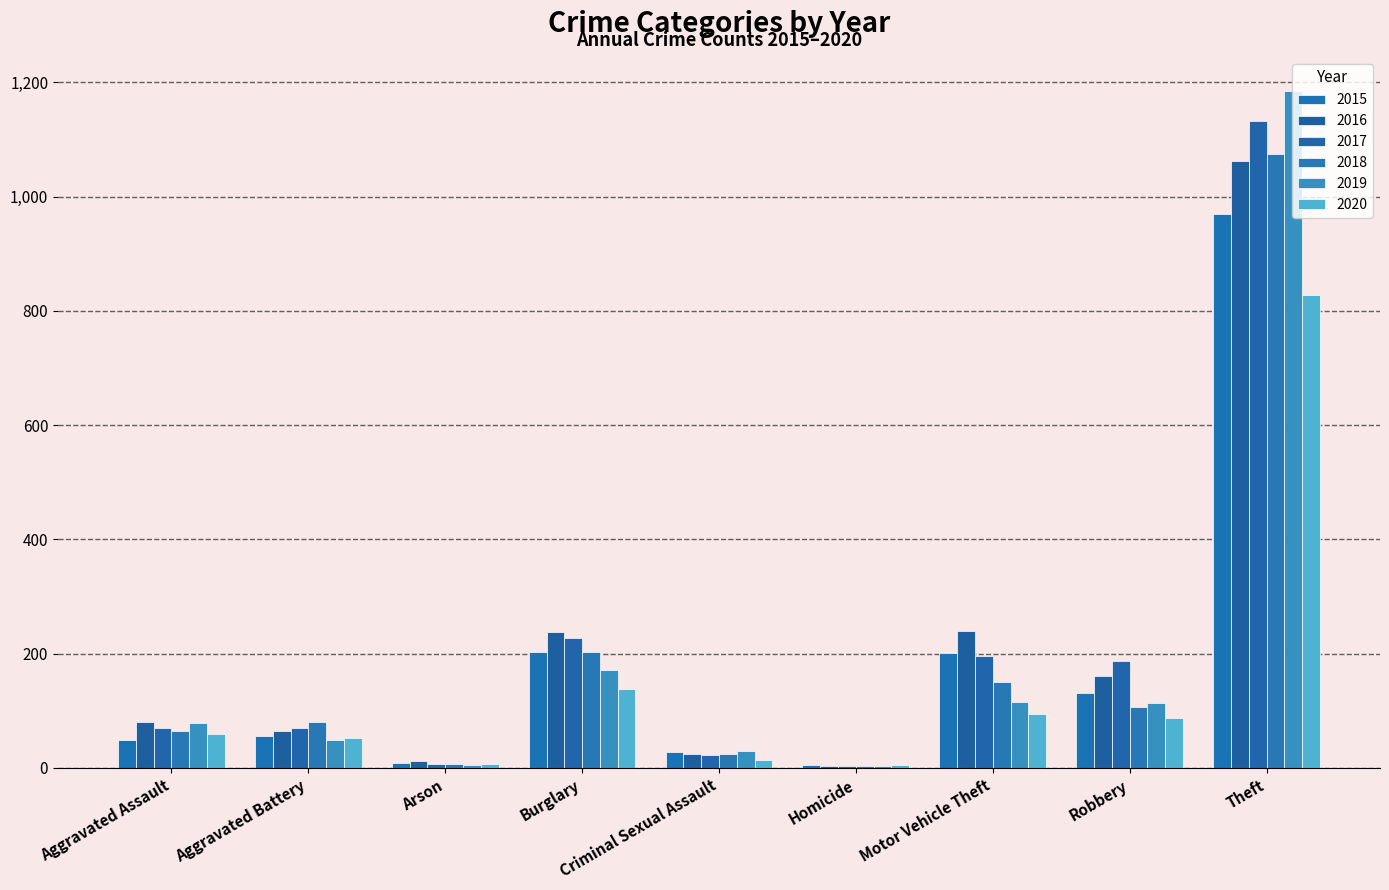

Which series changed the most between Arson and Theft?

2019